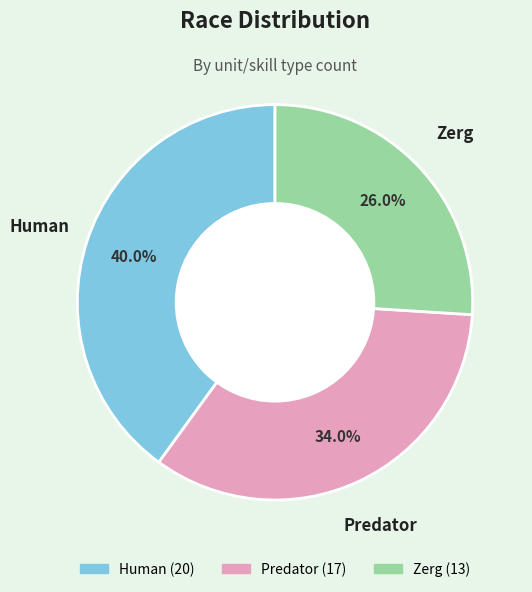

How many segments does this pie chart have?

3